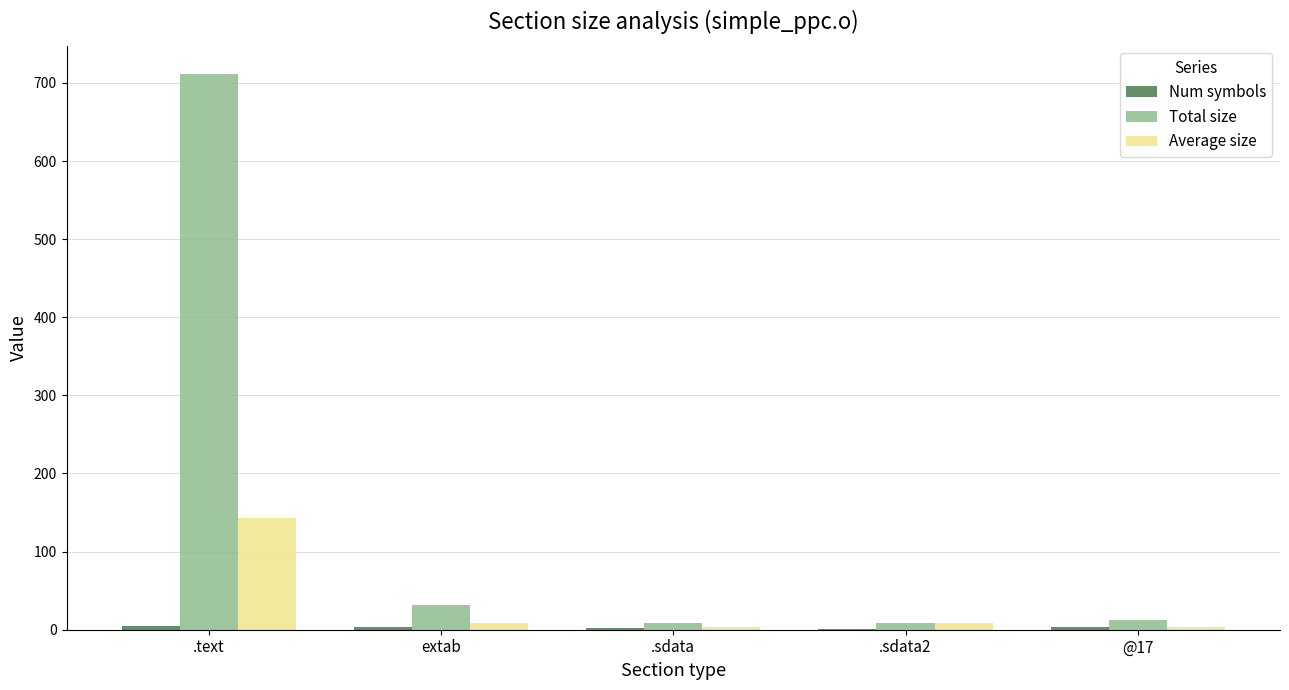

At which category does the chart reach its peak across all series?

.text